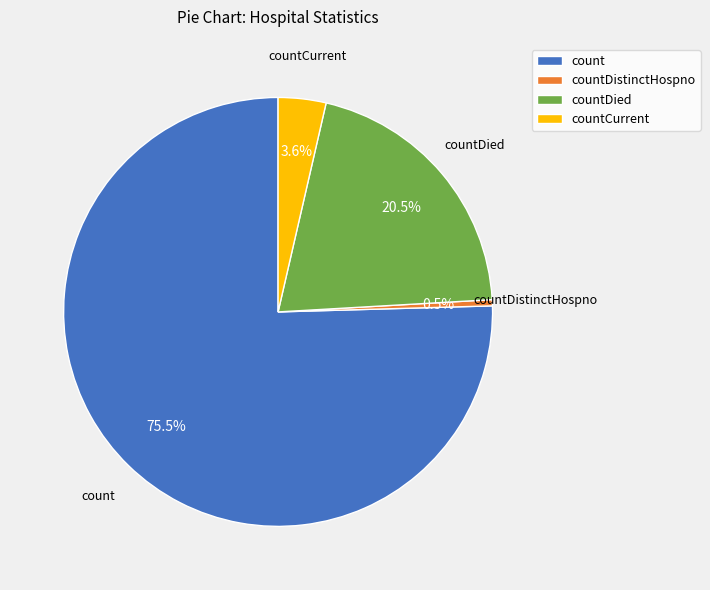

Which category has the smallest portion of the pie?

countDistinctHospno